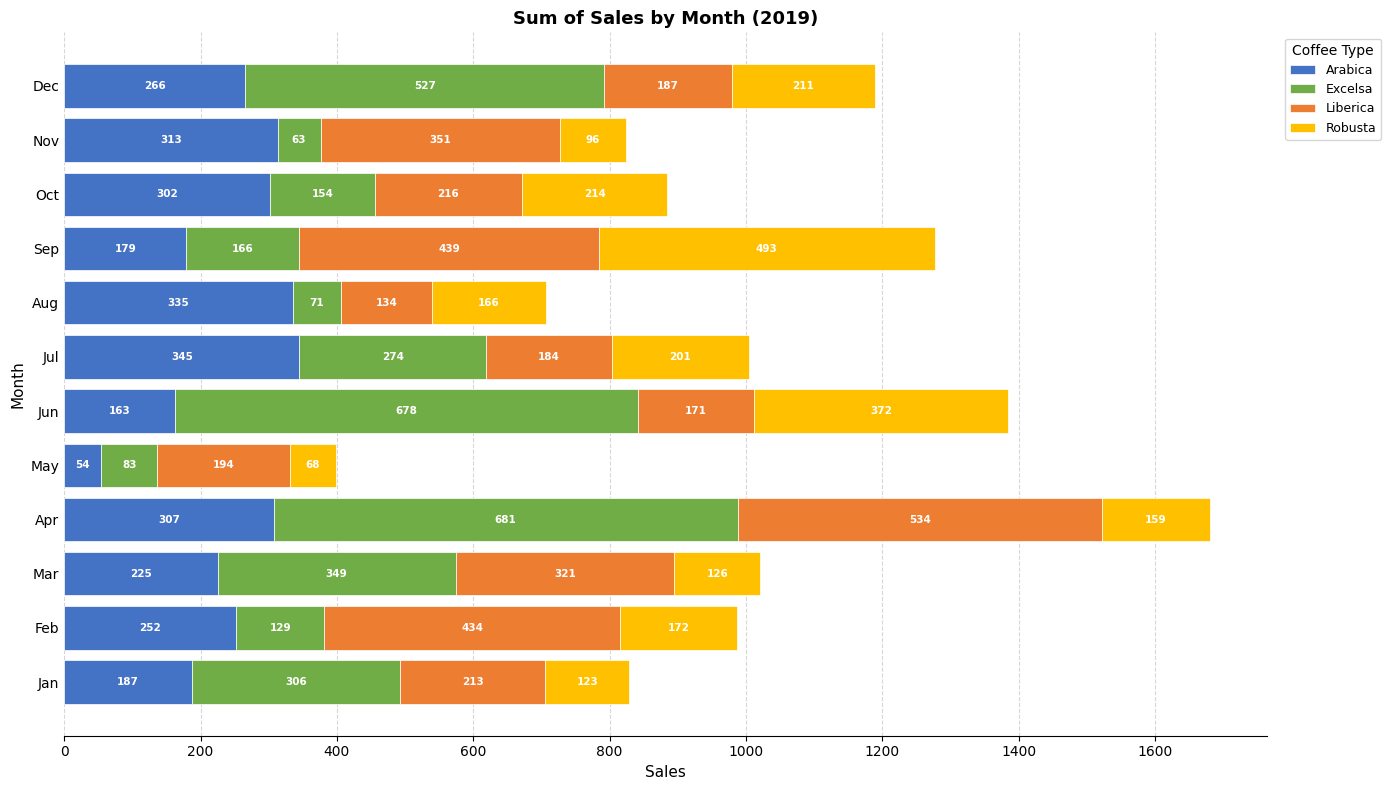

True or false: Arabica has a value of 280.4 at Sep.

False